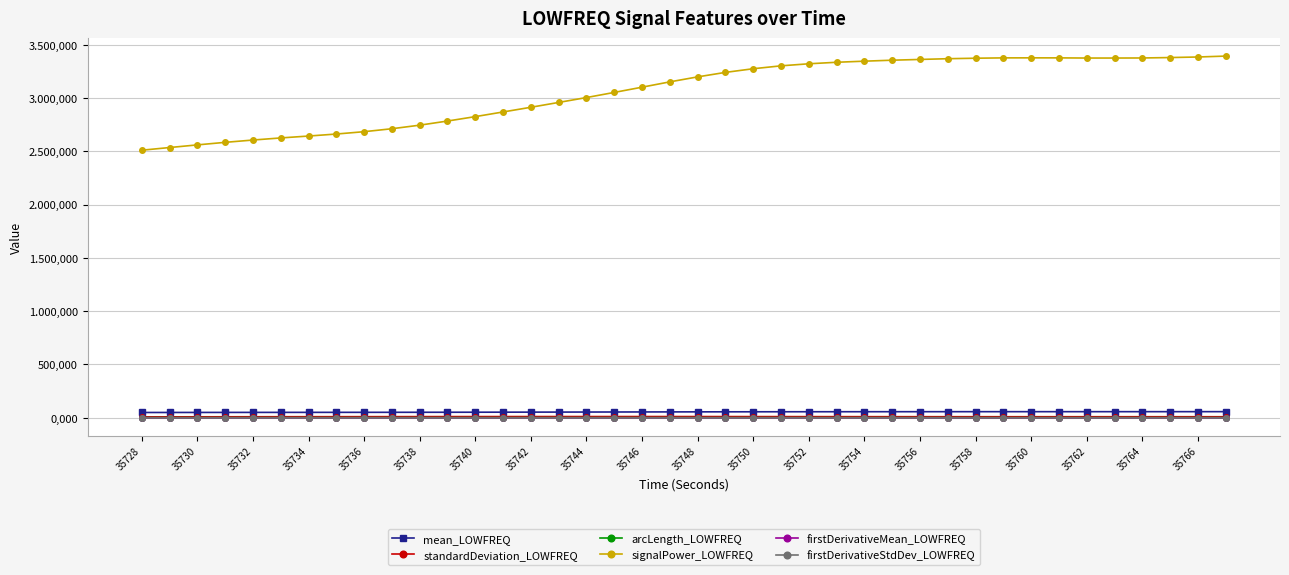

What are all the series names shown in the legend?

mean_LOWFREQ, standardDeviation_LOWFREQ, arcLength_LOWFREQ, signalPower_LOWFREQ, firstDerivativeMean_LOWFREQ, firstDerivativeStdDev_LOWFREQ